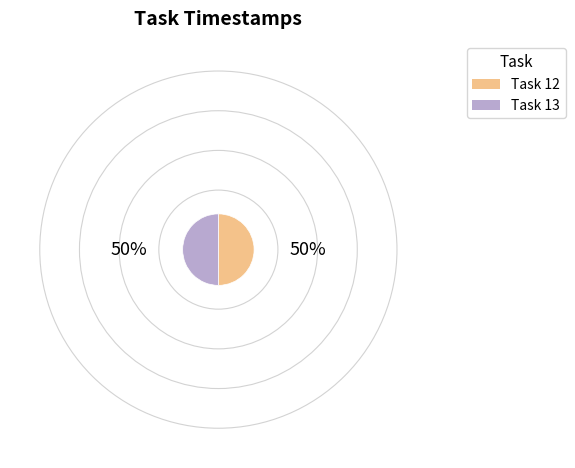

Is the sum of Task 12 and Task 13 greater than half?

Yes